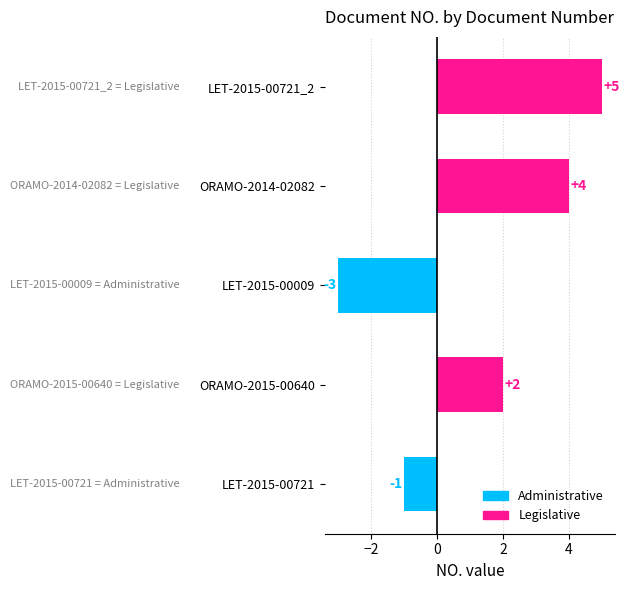

How many data points are less than 2?

2